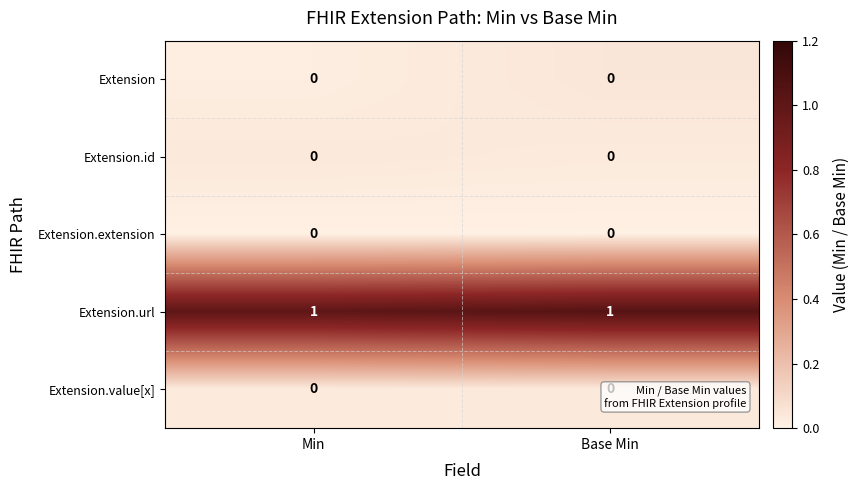

Is the value of Extension.id at Min greater than the value of Extension.url at Base Min?

No